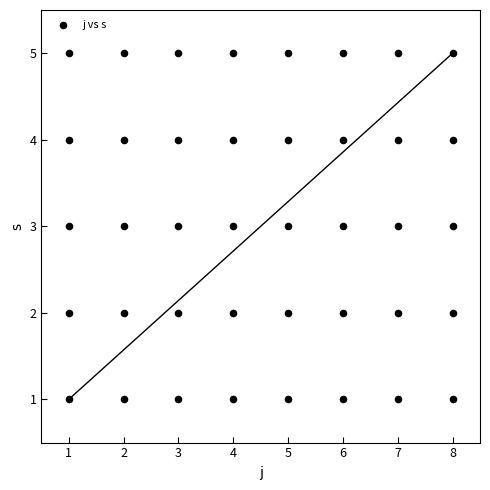

What is the range of Y values (max minus min)?

4